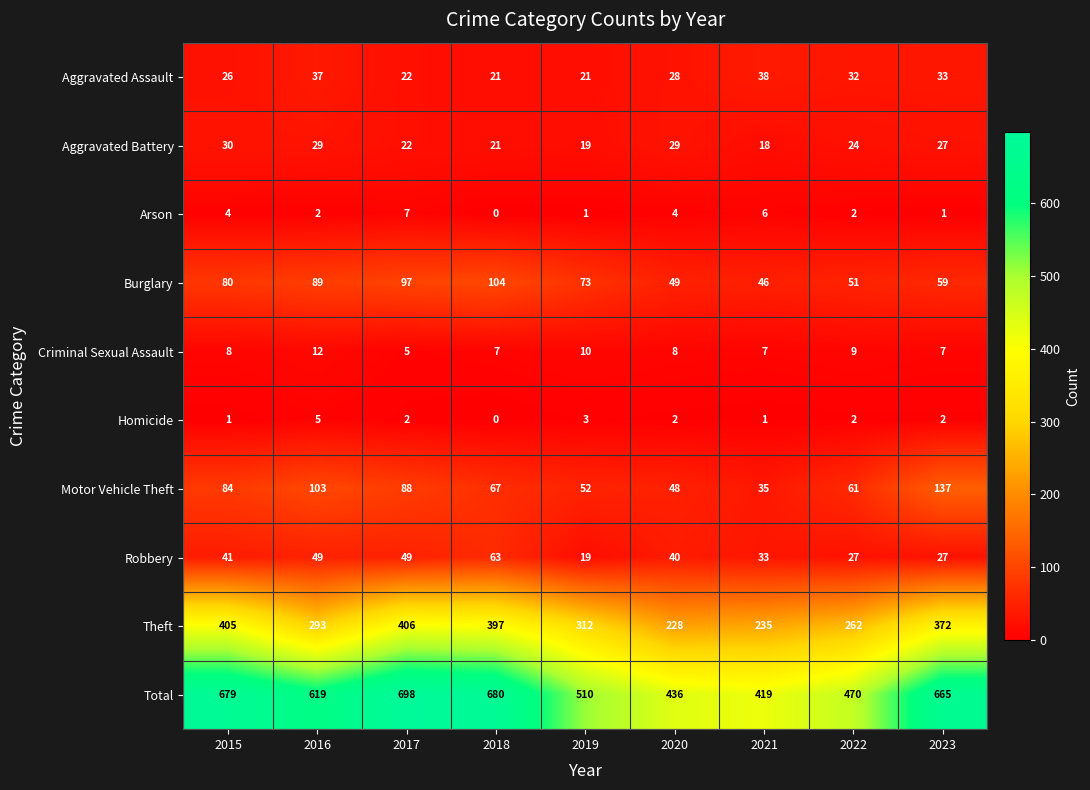

What is the difference between the highest and lowest values at 2020?

434